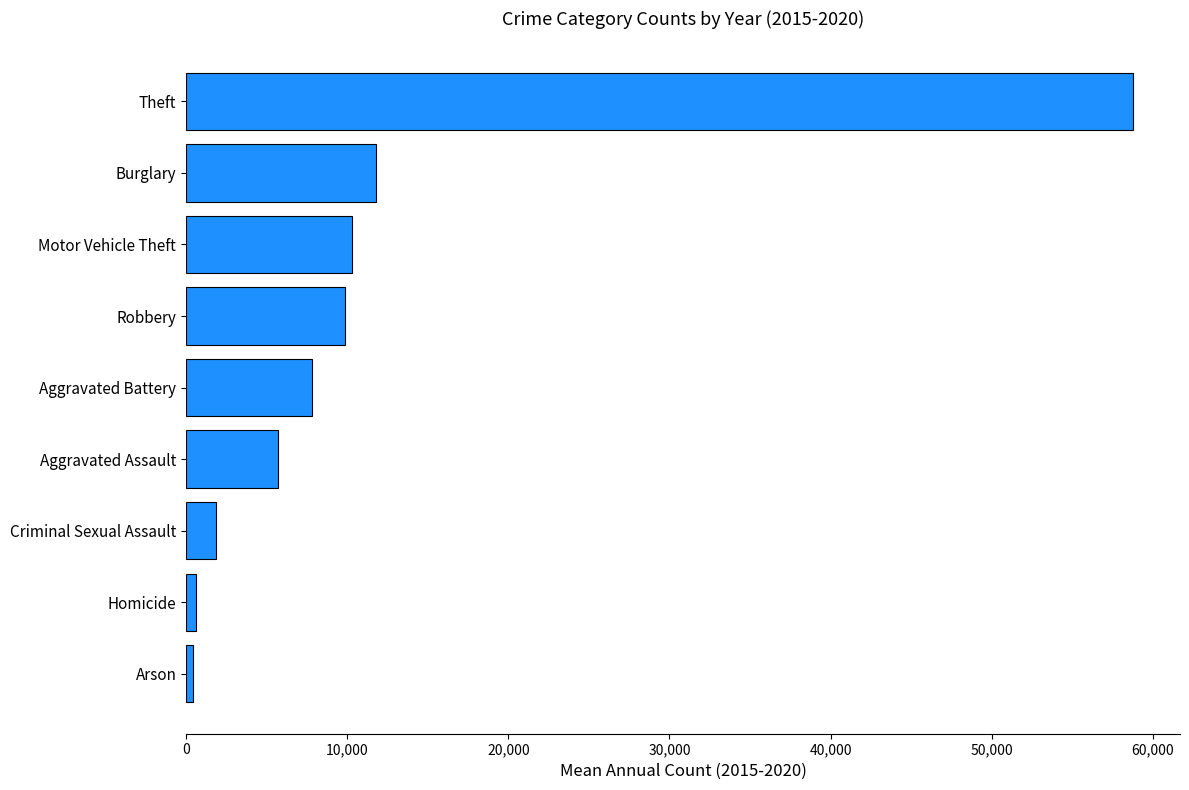

At which label is the value closest to 29602?

Burglary